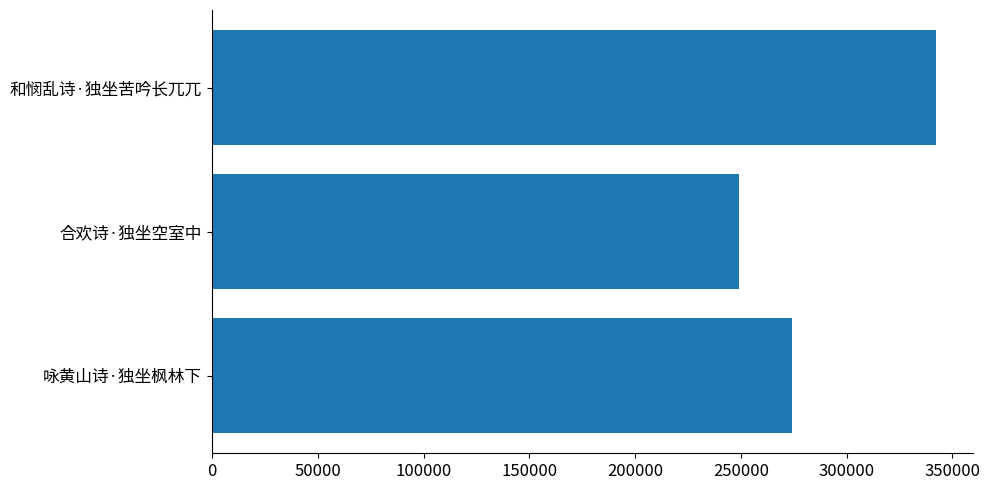

How many bars are there in total?

3